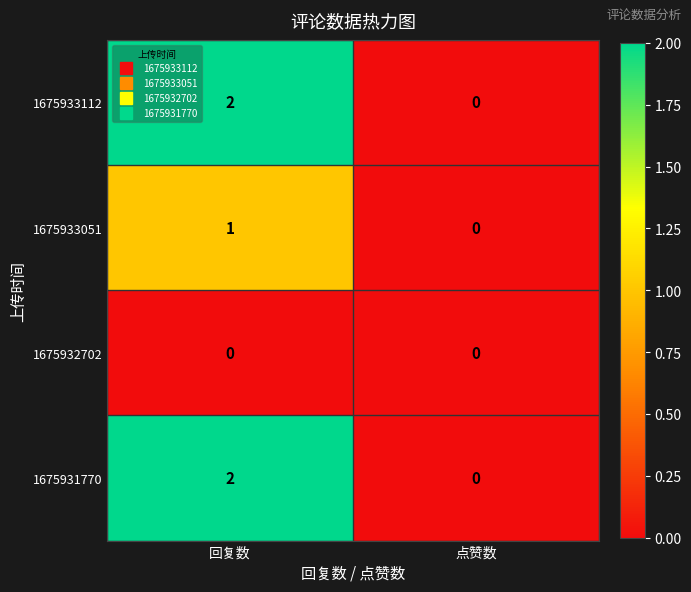

At which category is the sum across all series the highest?

回复数